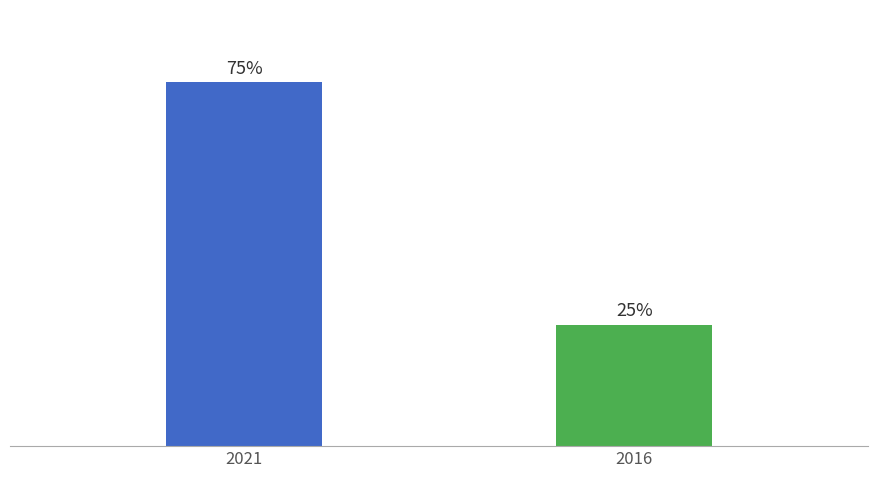

Are the bars grouped side by side (vs. stacked)?

No